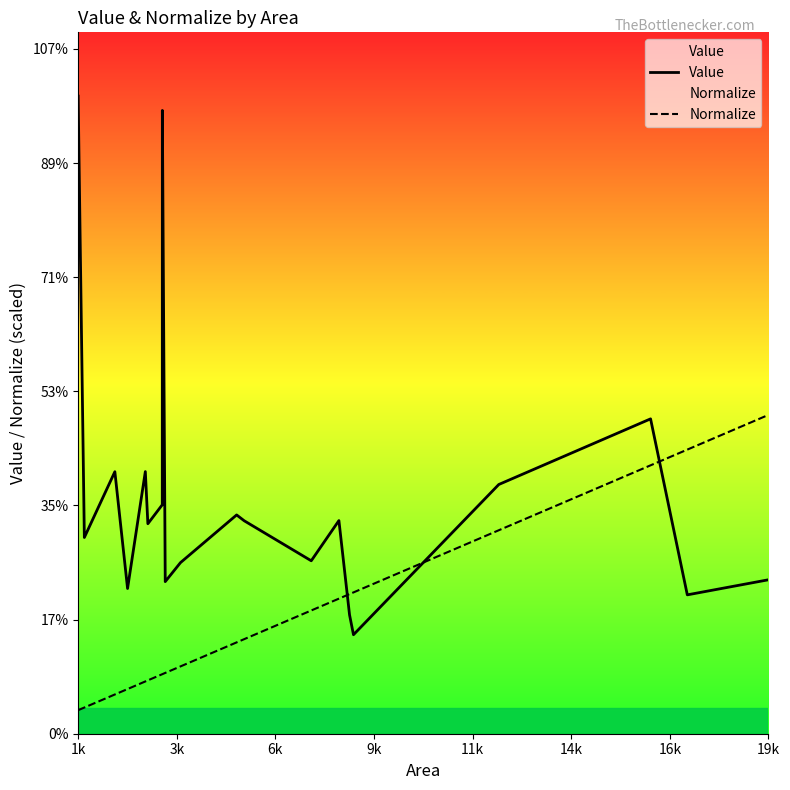

Which label corresponds to the largest value in the chart?

1k